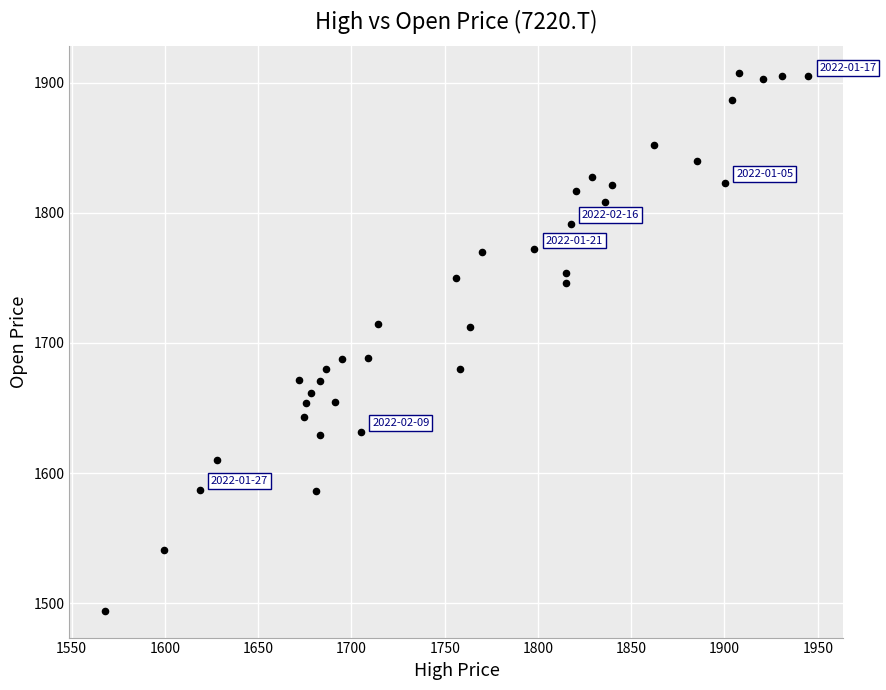

What is the range of X values (max minus min)?

377.3